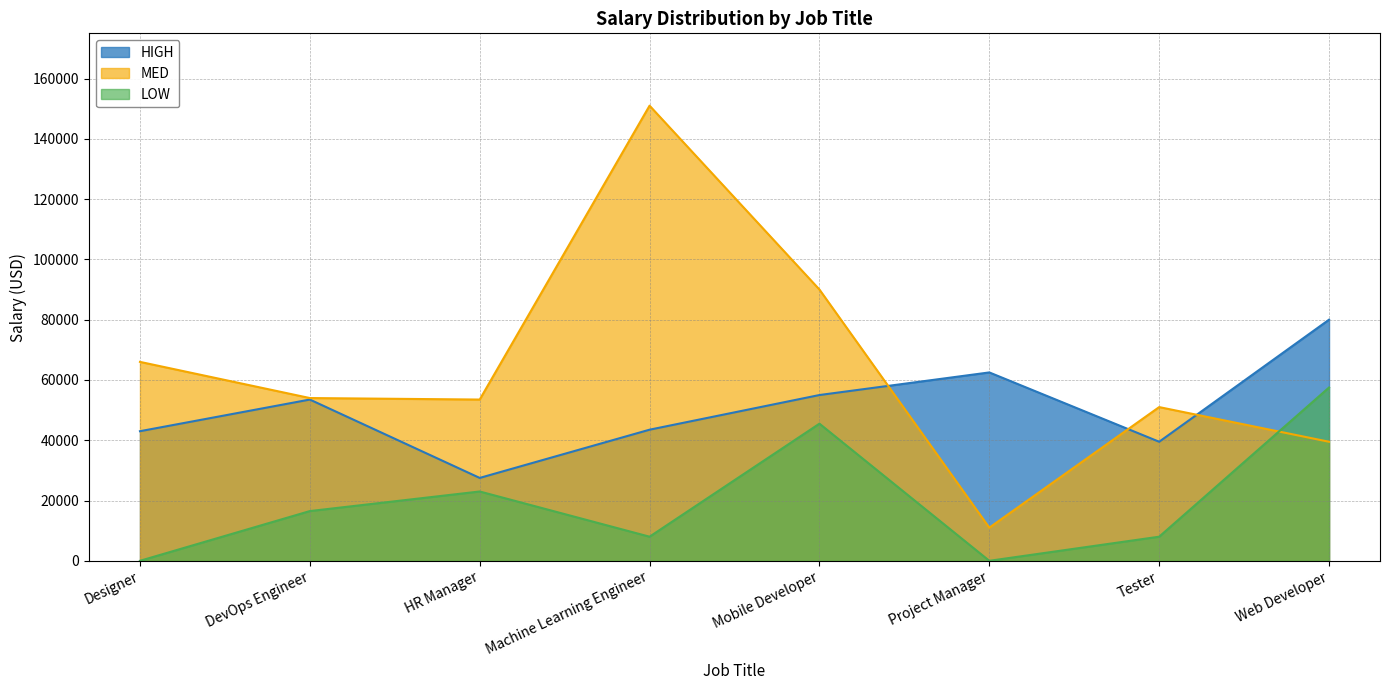

How many data points in MED are above 54000?

3